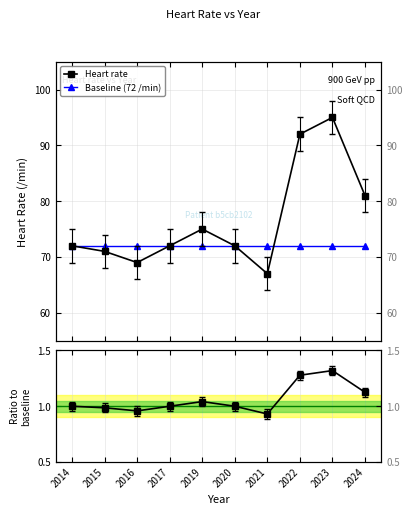

The Baseline (72 /min) series shows 29.8 at 2015. True or false?

False